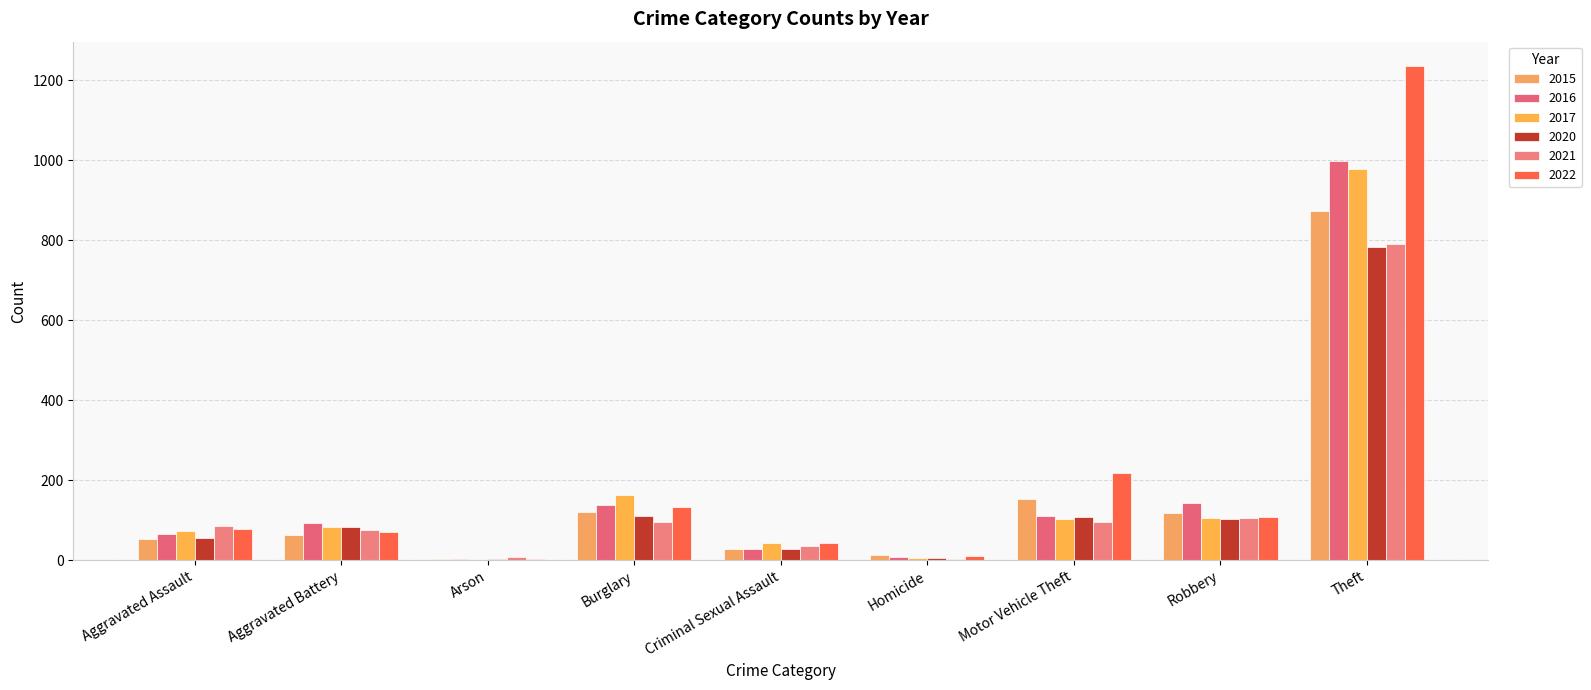

What is the label of the 9th bar from the right?

Aggravated Assault